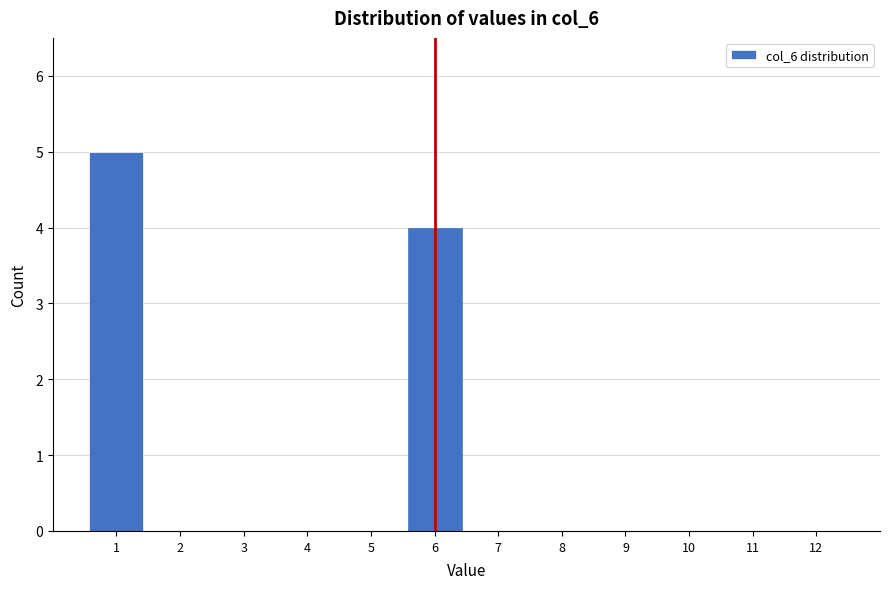

Reading left to right, list all the values displayed in this chart.

1=5	2=0	3=0	4=0	5=0	6=4	7=0	8=0	9=0	10=0	11=0	12=0